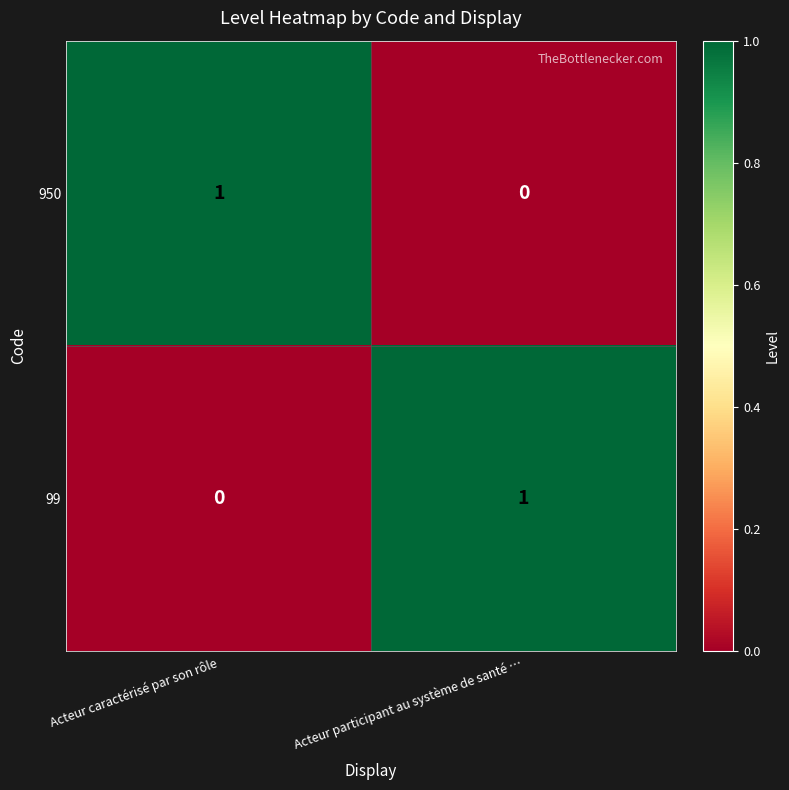

At Acteur participant au système de santé …, list the series in order from largest to smallest.

99, 950